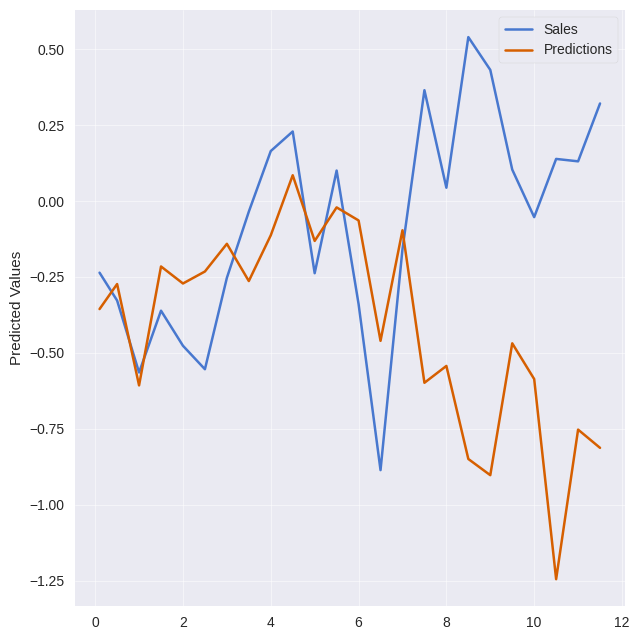

True or false: Sales and Predictions cross at least once.

True